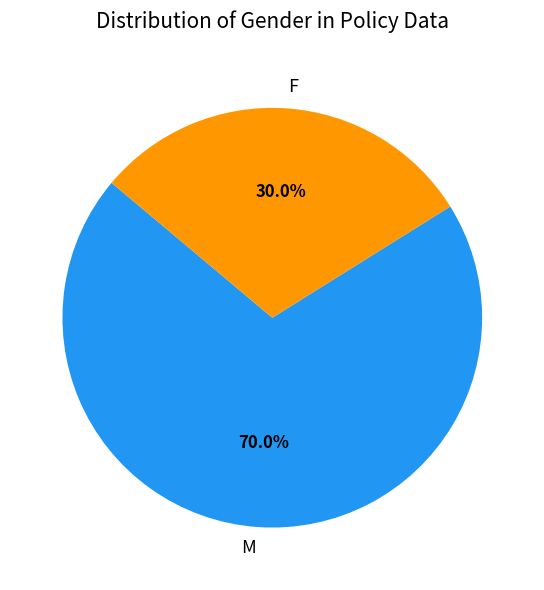

To the nearest percent, what is the difference between the F and M slice percentages?

40%